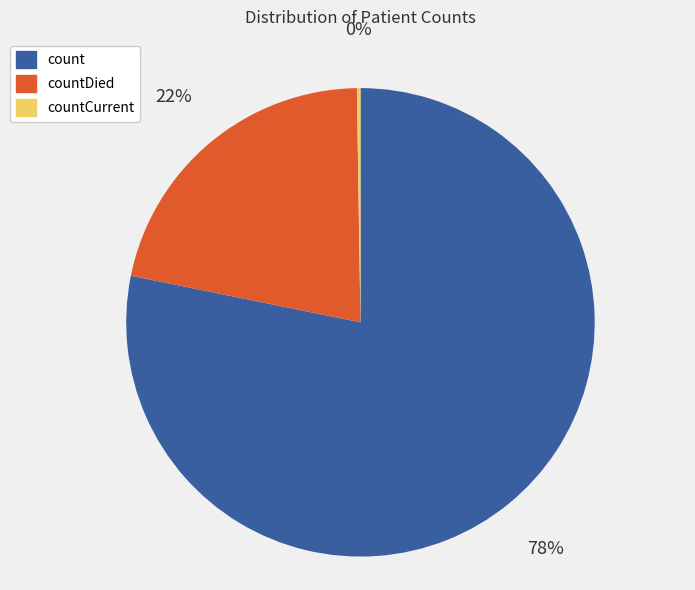

Is there a majority slice in this chart?

Yes